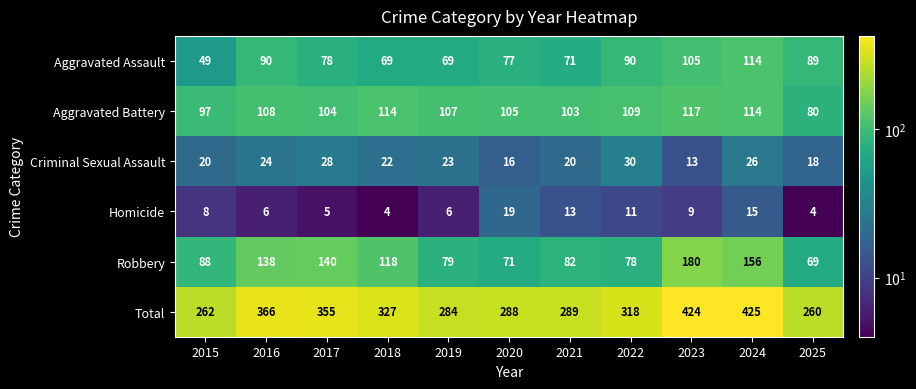

Is it true that Robbery equals 109 at 2022?

False